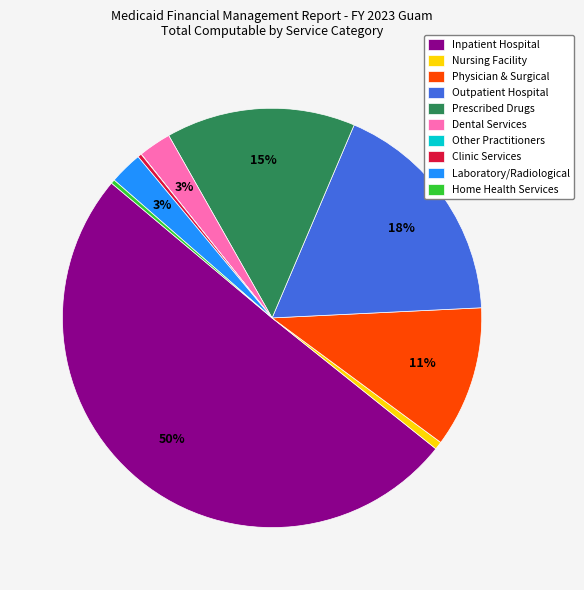

Do Physician & Surgical and Clinic Services together represent more than half of the pie?

No